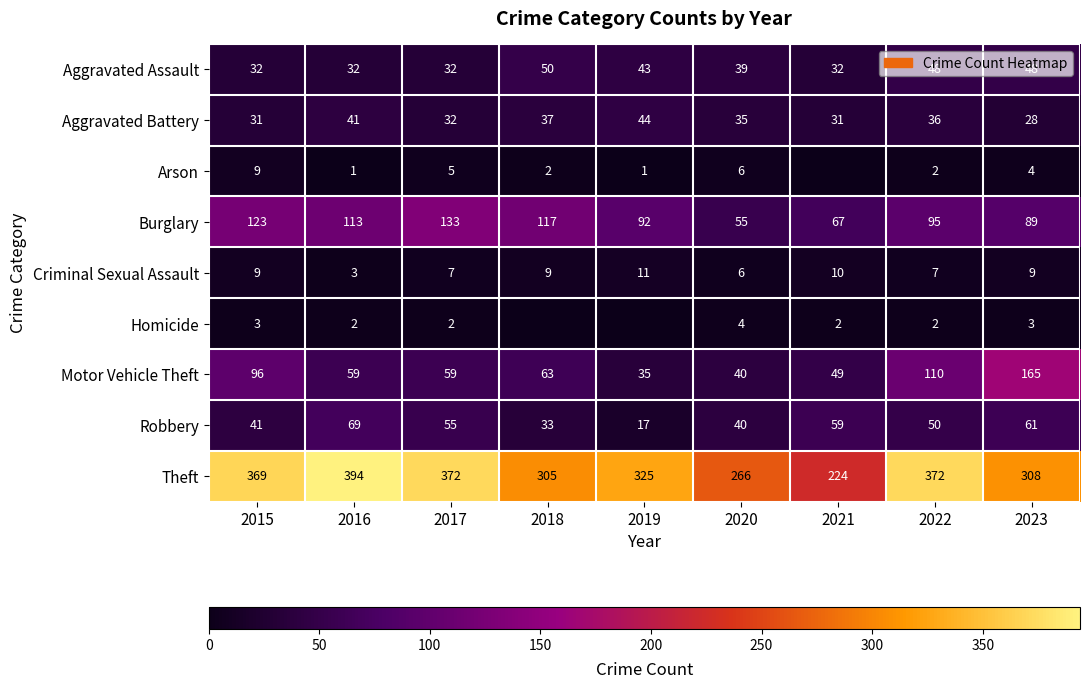

At which label is Robbery closest to 43?

2015